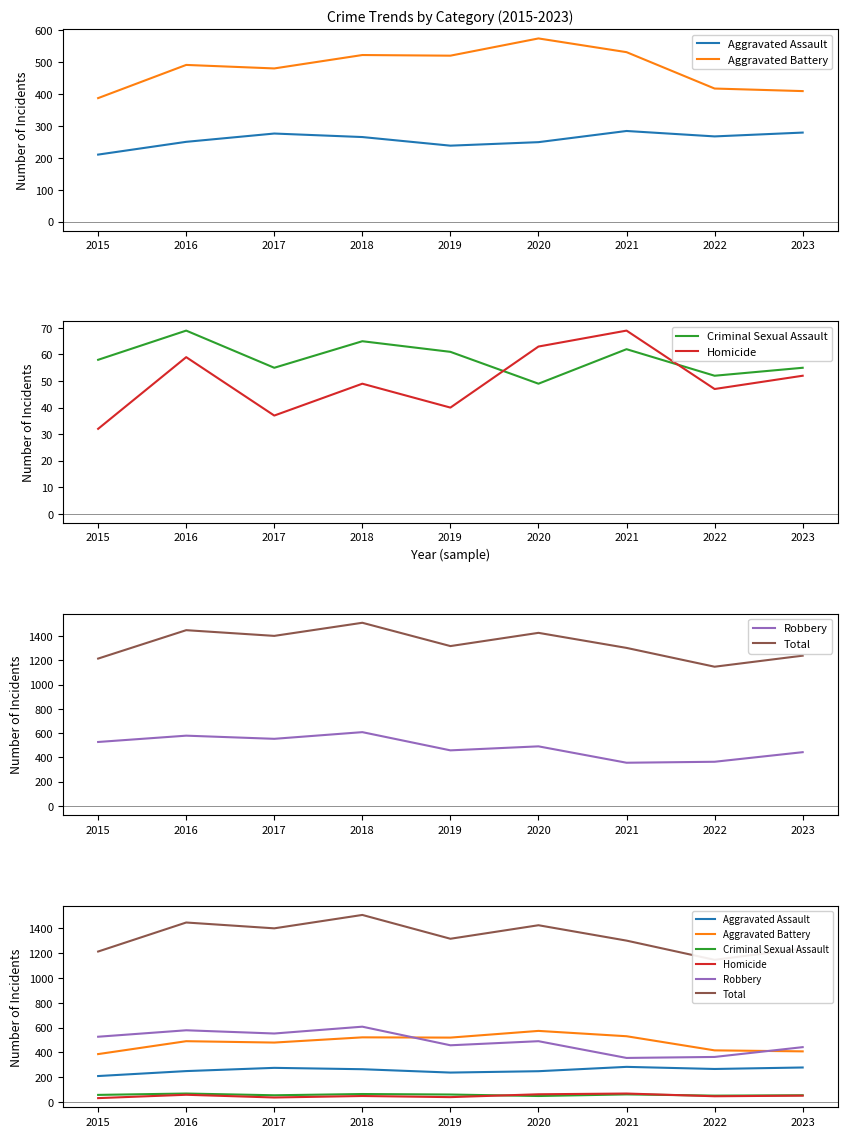

True or false: Criminal Sexual Assault has more than 1 interior local peaks.

True